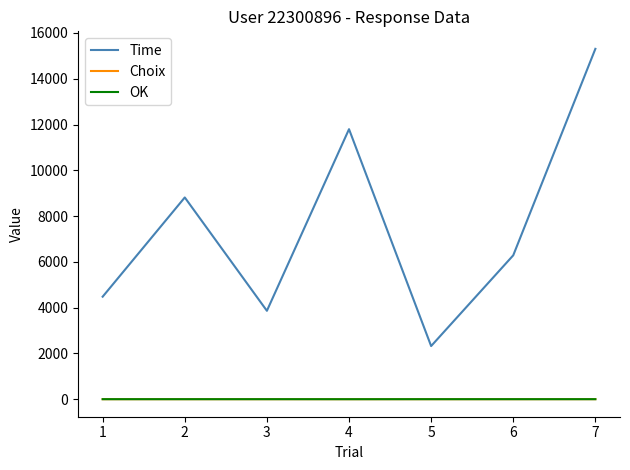

True or false: Choix and Time cross at least once.

False